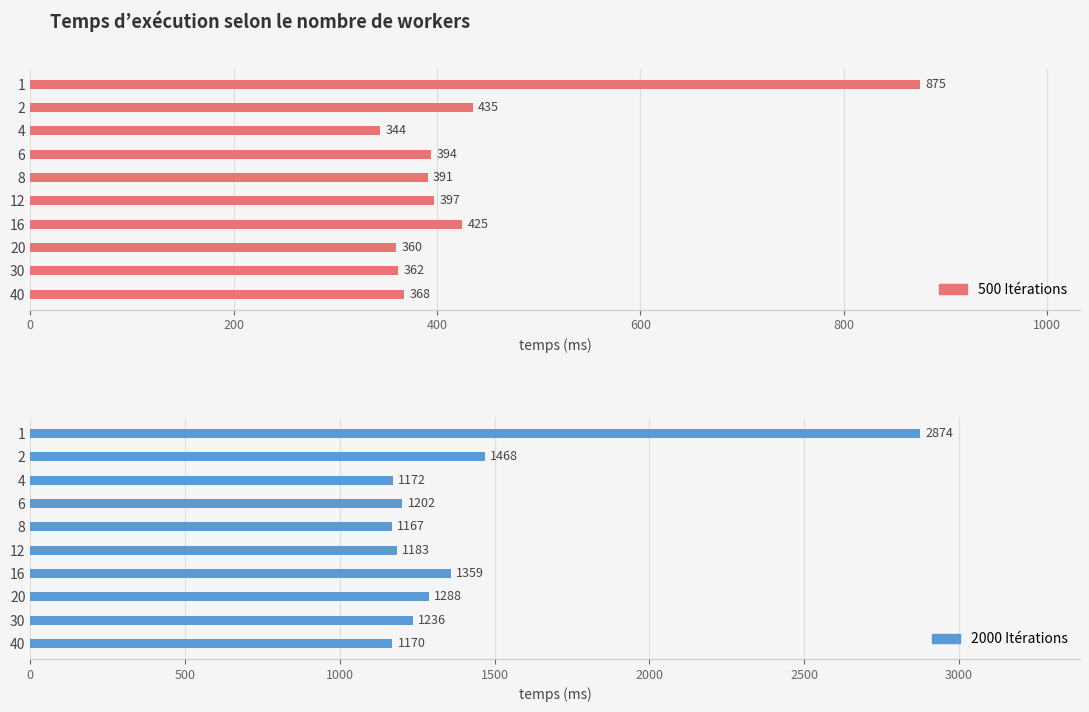

Is it true that 2000 Itérations equals 253 at 40?

False